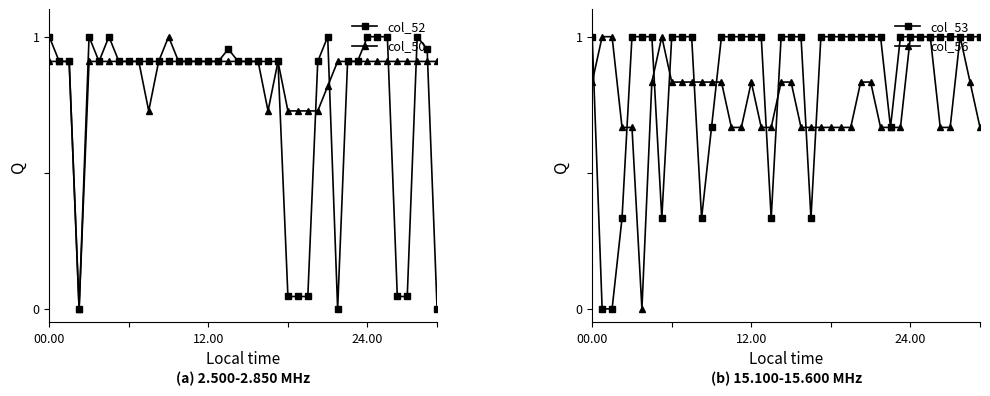

How many values in col_52 are above zero?

37